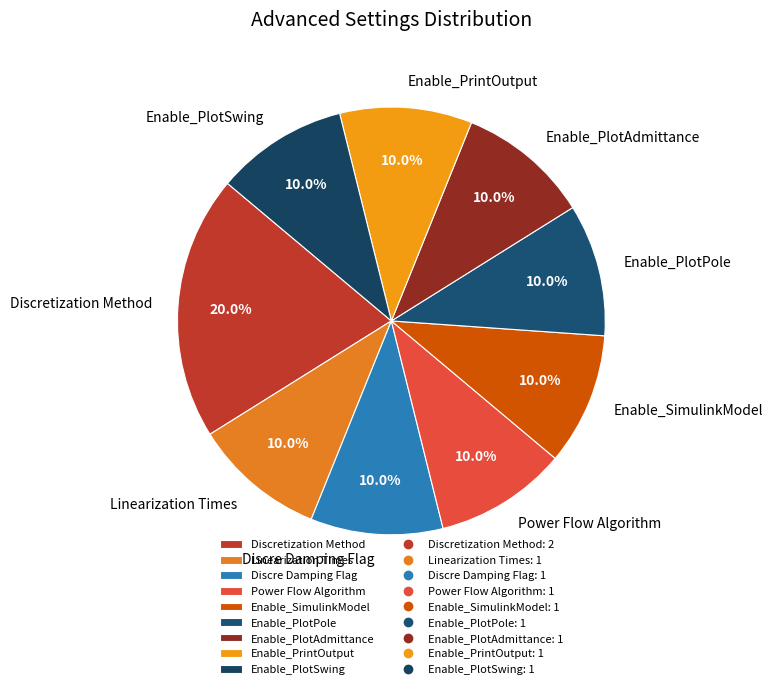

Is there a majority slice in this chart?

No